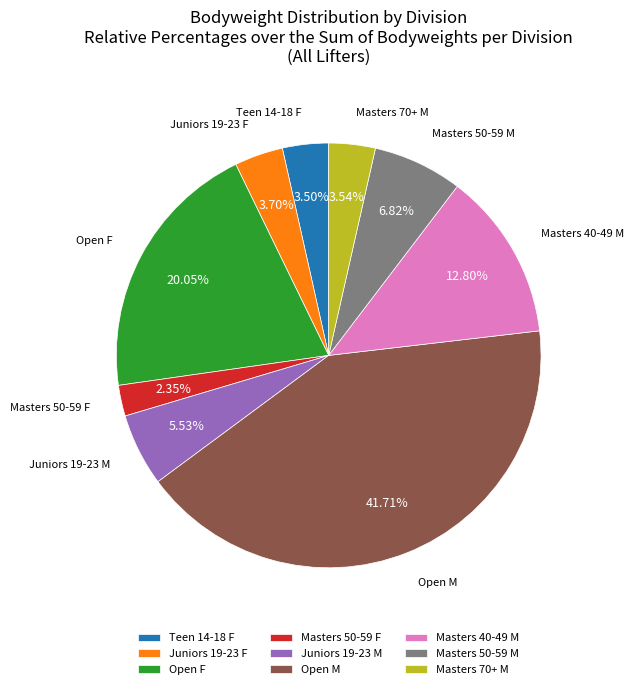

Is there any slice that represents more than half of the pie?

No